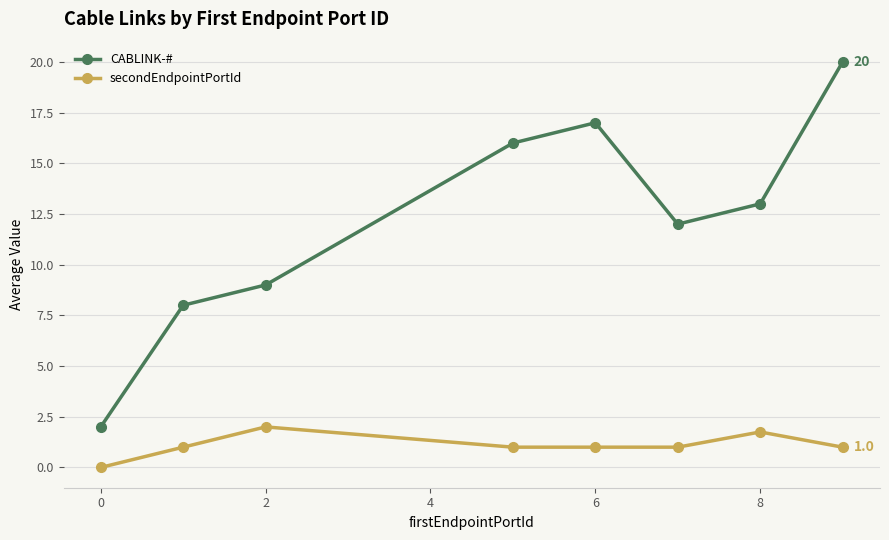

What is the lowest value of the CABLINK-# series?

2.0